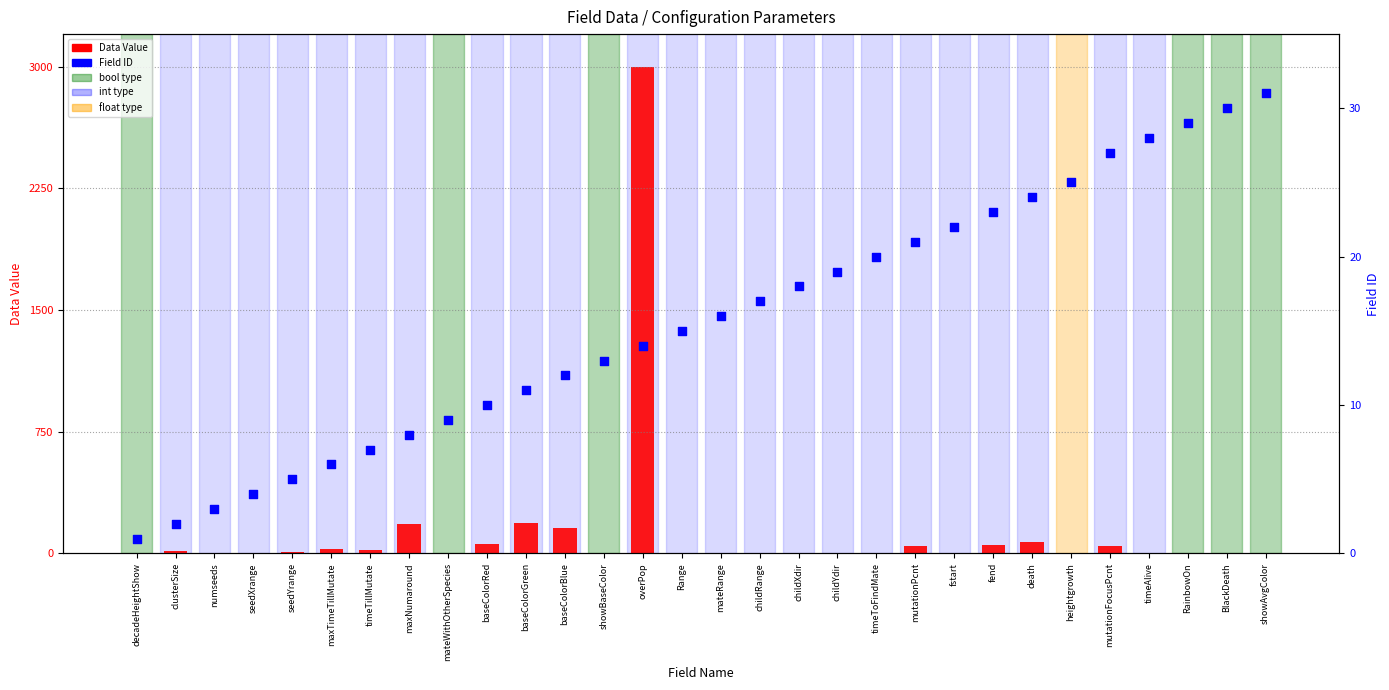

At which category is the sum across all series the highest?

overPop